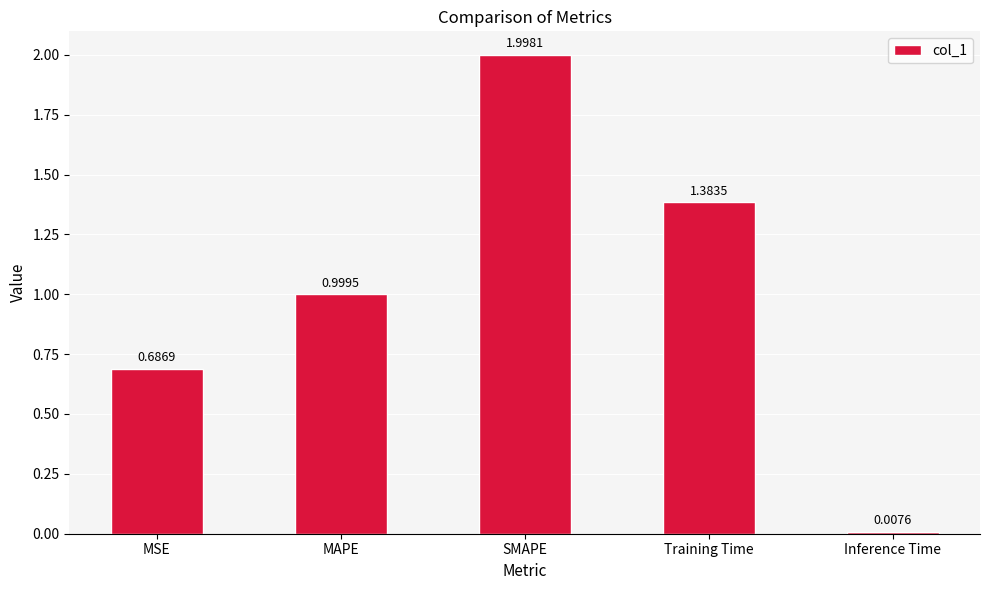

What is the change in value from SMAPE to Training Time?

-0.6